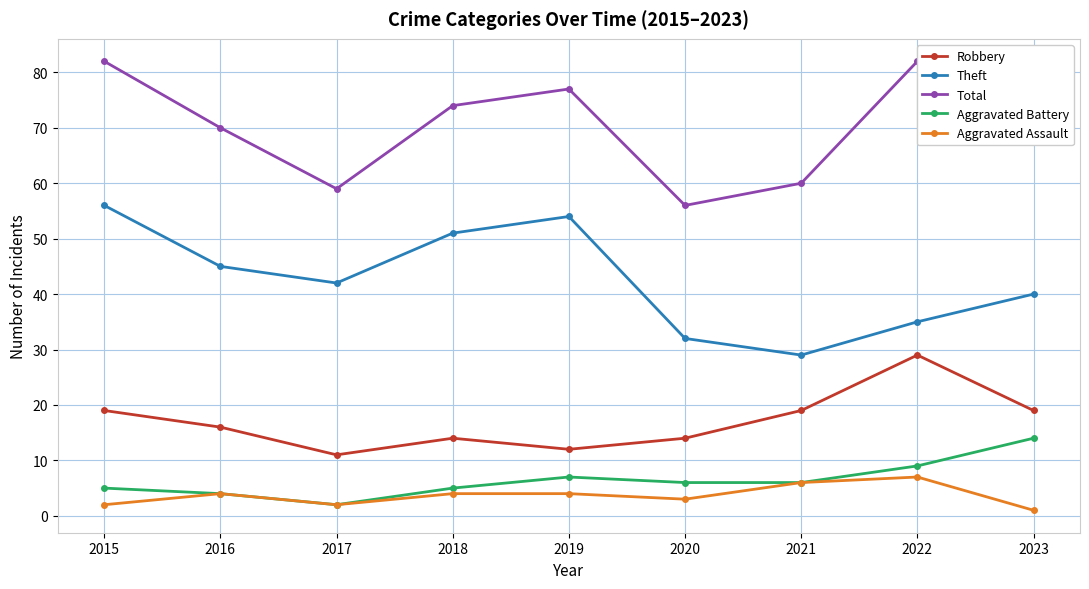

Which category has the highest value in the Total series?

2015